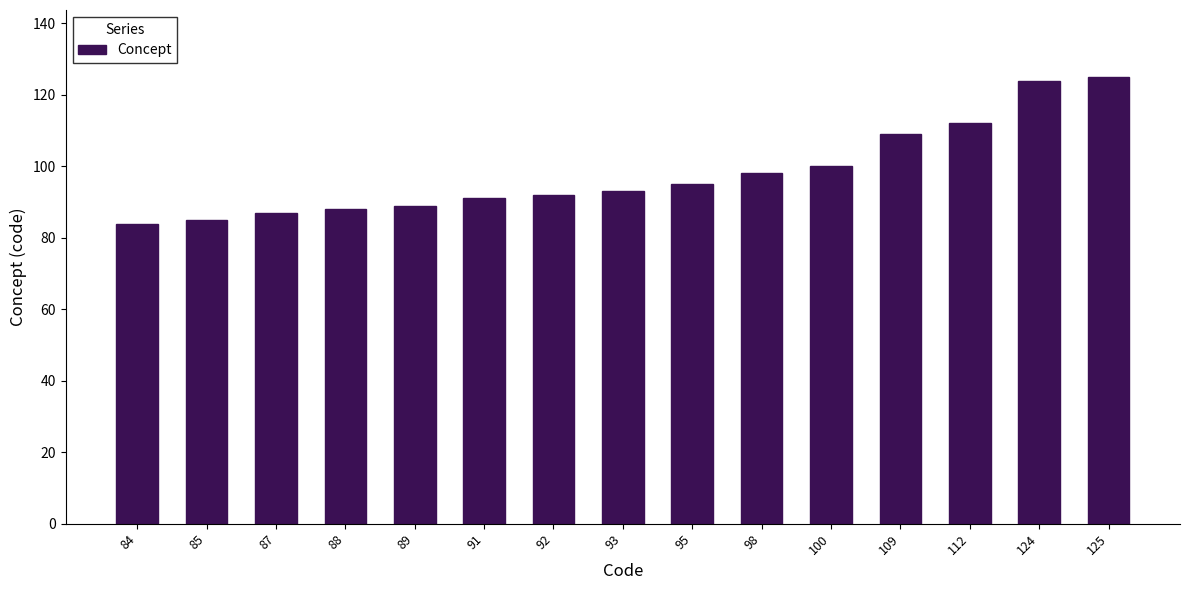

What is the ratio of the value at 100 to the value at 125?

0.8